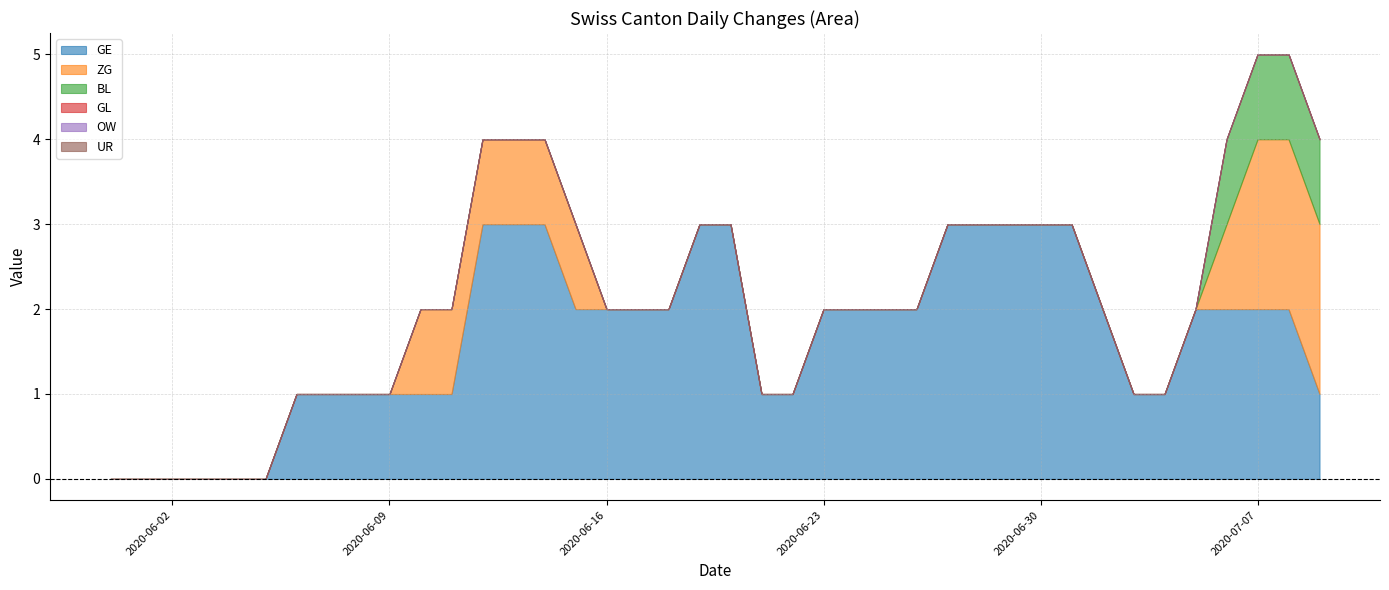

What position from the right is 2020-06-04?

36